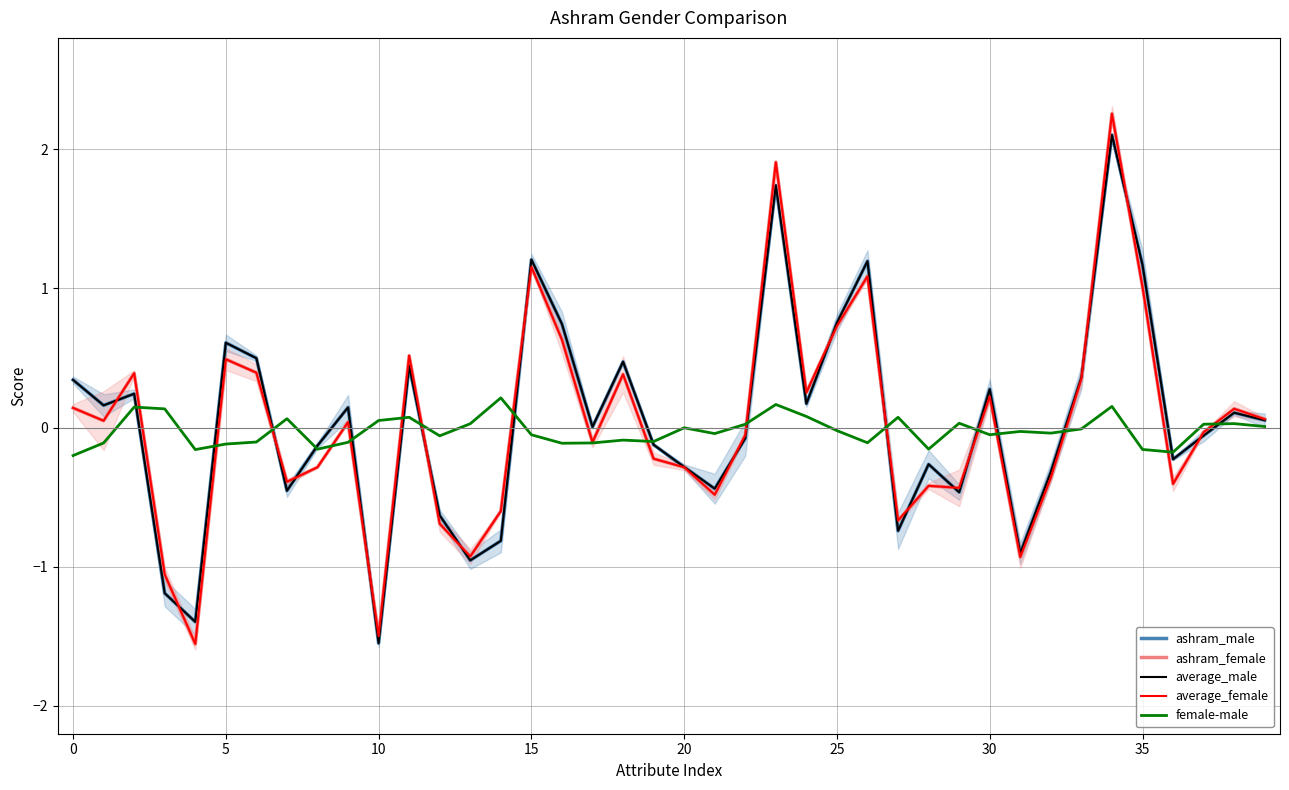

Which series has the widest spread of values?

ashram_female